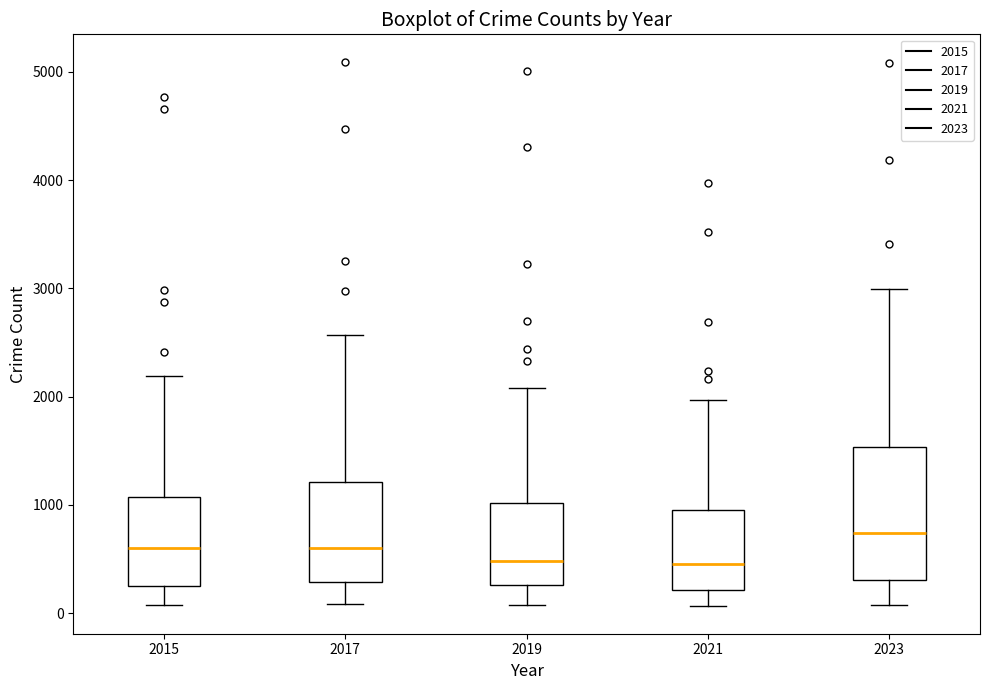

Which box has the highest median line?

2023